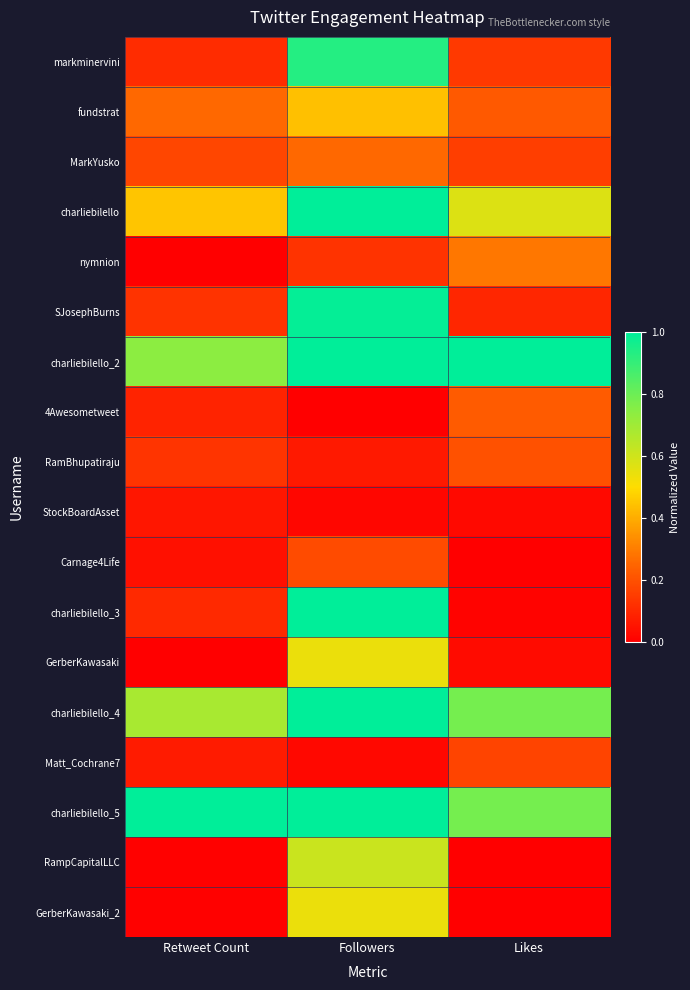

At which category is the sum across all series the highest?

Followers